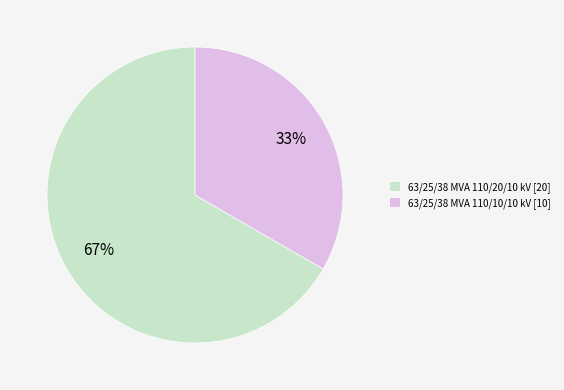

Is the sum of 63/25/38 MVA 110/20/10 kV and 63/25/38 MVA 110/10/10 kV greater than half?

Yes